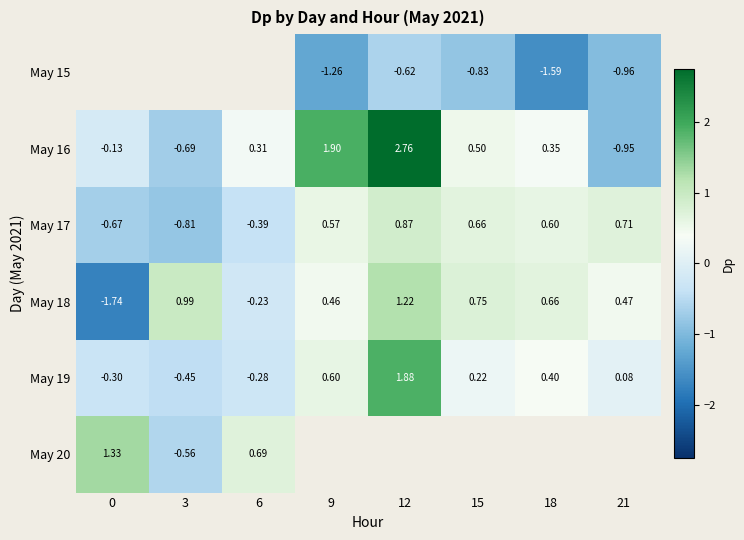

Count the number of categories in the chart.

8